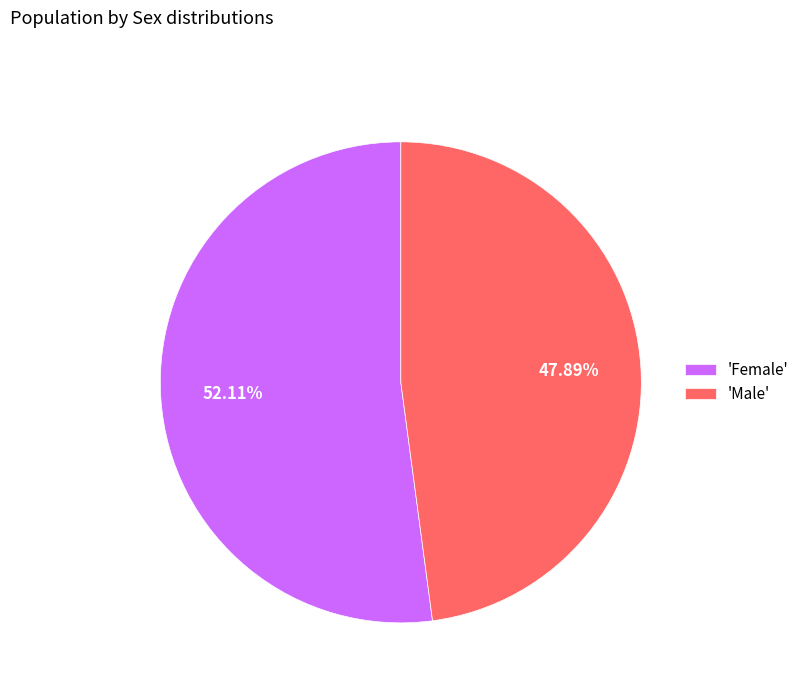

Rank the categories by value from lowest to highest.

'Male', 'Female'